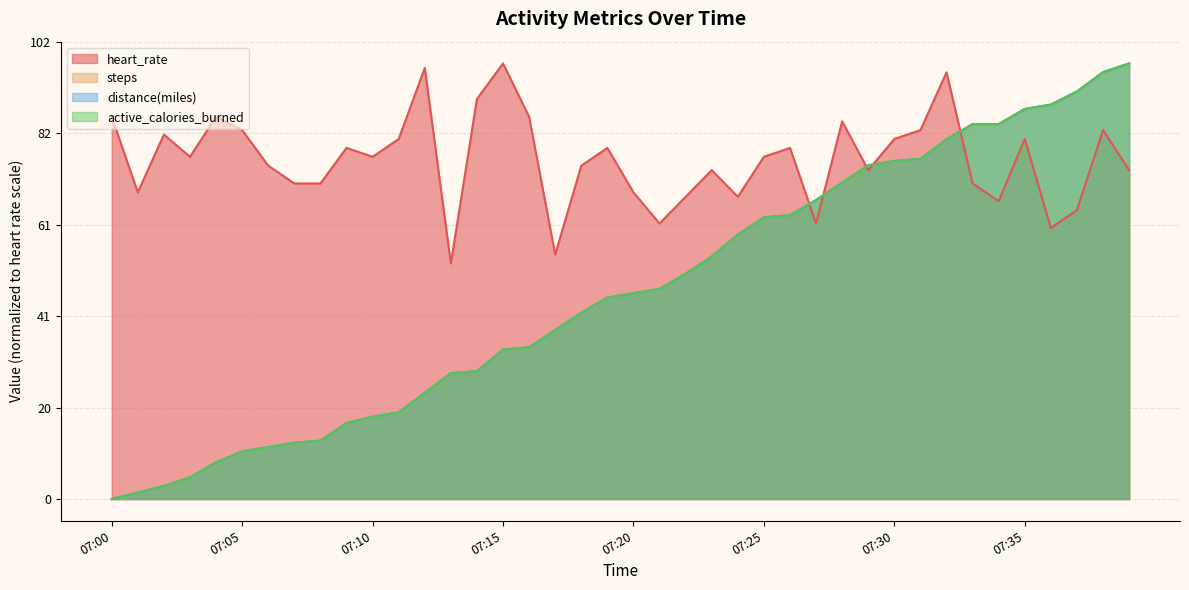

What is the value of the distance(miles) point at the 14th from the left?

28.3